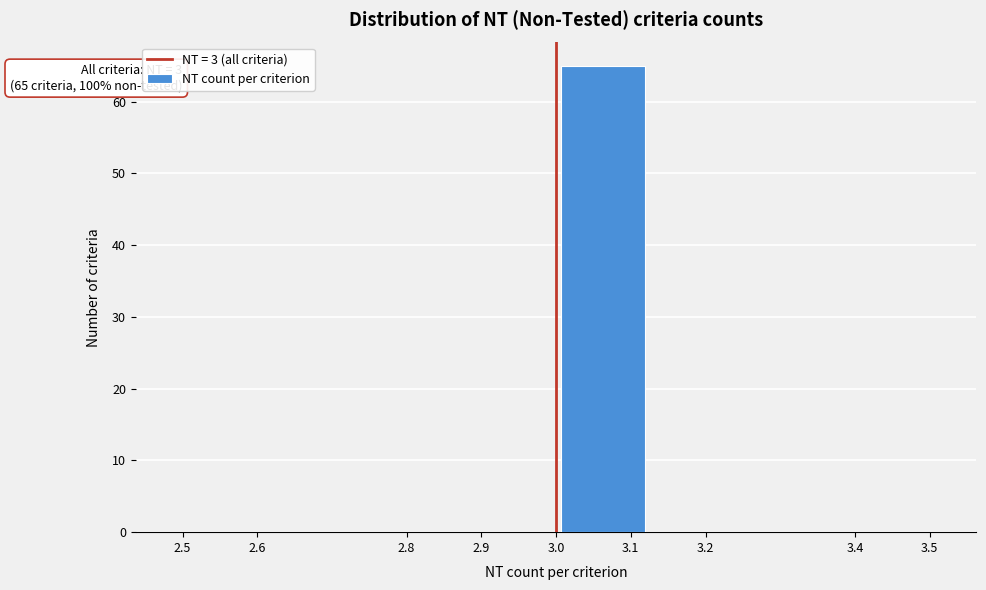

Over which range of the x-axis is the bar tallest?

3.000 to 3.125